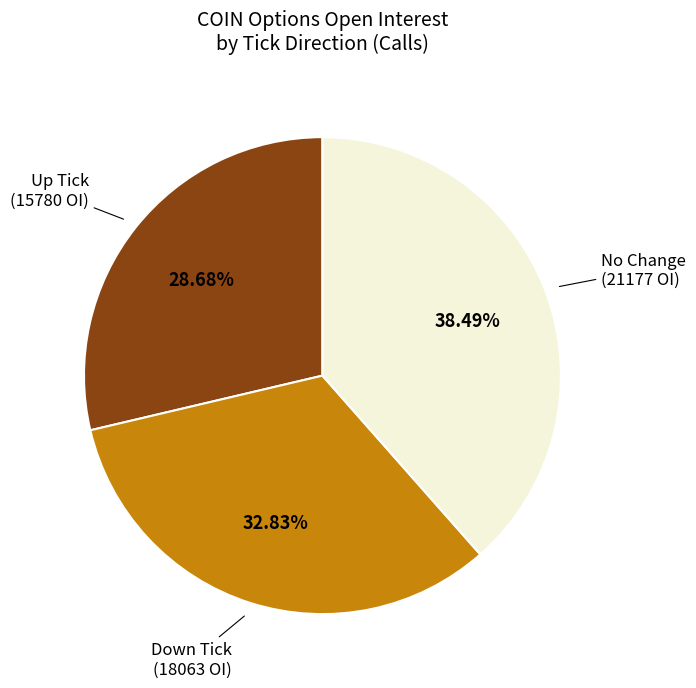

Is there a majority slice in this chart?

No